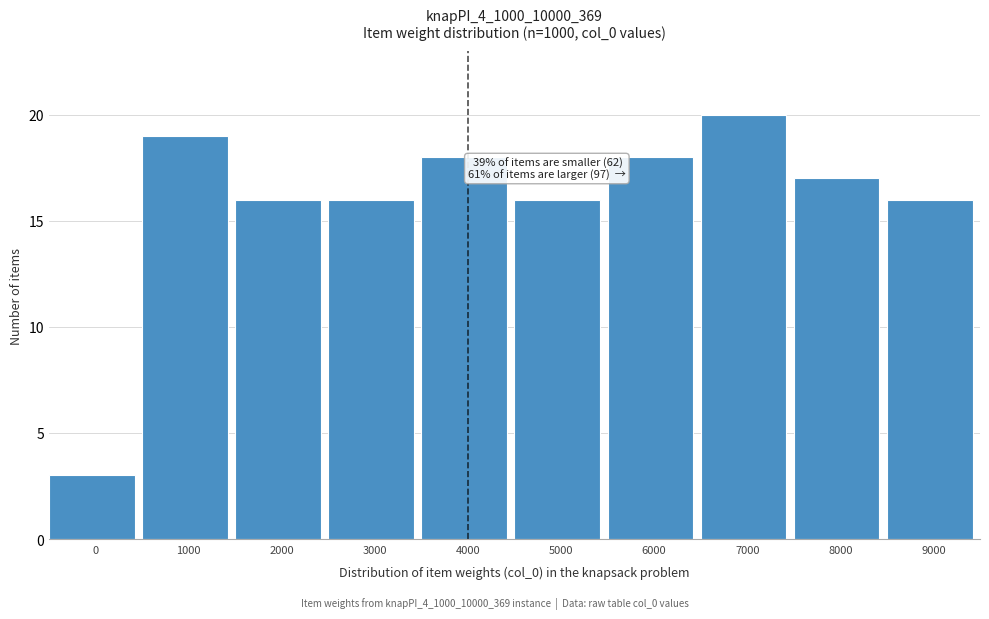

Reading left to right, what are all the values shown in this chart?

0=3	1000=19	2000=16	3000=16	4000=18	5000=16	6000=18	7000=20	8000=17	9000=16